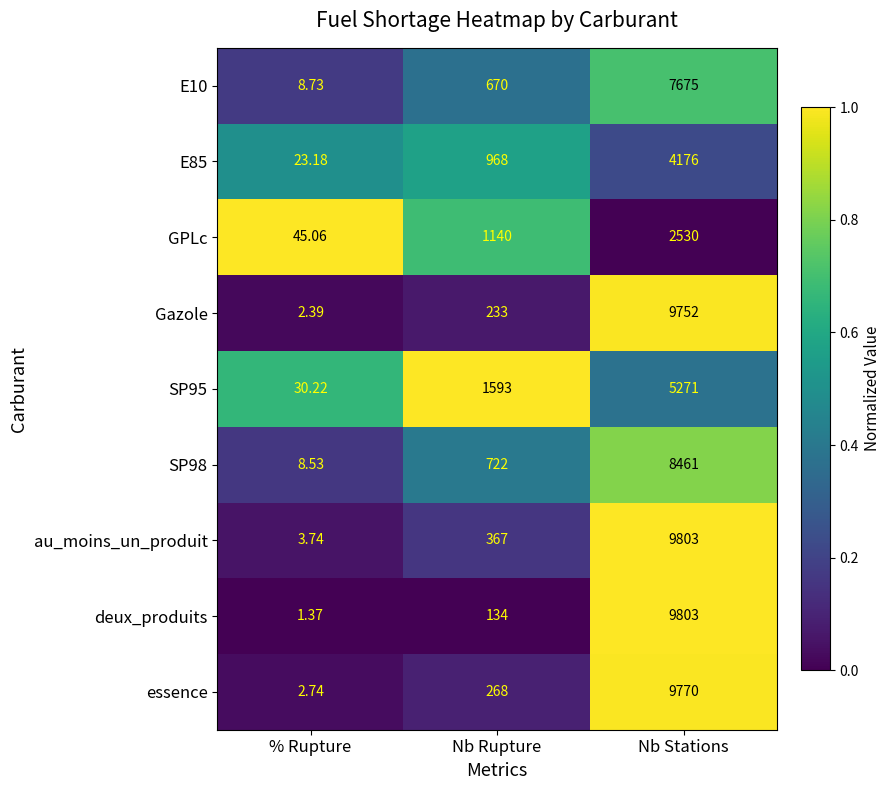

Which category has the lowest value across all series?

% Rupture